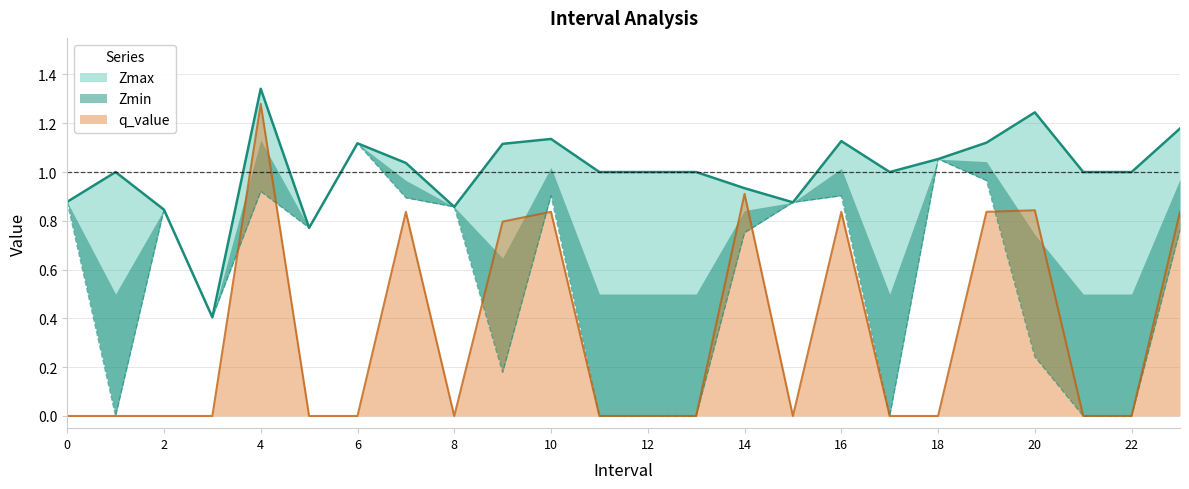

Reading right to left, transcribe all the data shown in this chart.

Zmax: 1.2	1.0	1.0	1.2	1.1	1.1	1.0	1.1	0.9	0.9	1.0	1.0	1.0	1.1	1.1	0.9	1.0	1.1	0.8	1.3	0.4	0.8	1.0	0.9
Zmin: 0.8	0.0	0.0	0.2	1.0	1.1	0.0	0.9	0.9	0.8	0.0	0.0	0.0	0.9	0.2	0.9	0.9	1.1	0.8	0.9	0.4	0.8	0.0	0.9
q_value: 0.8	0.0	0.0	0.8	0.8	0.0	0.0	0.8	0.0	0.9	0.0	0.0	0.0	0.8	0.8	0.0	0.8	0.0	0.0	1.3	0.0	0.0	0.0	0.0